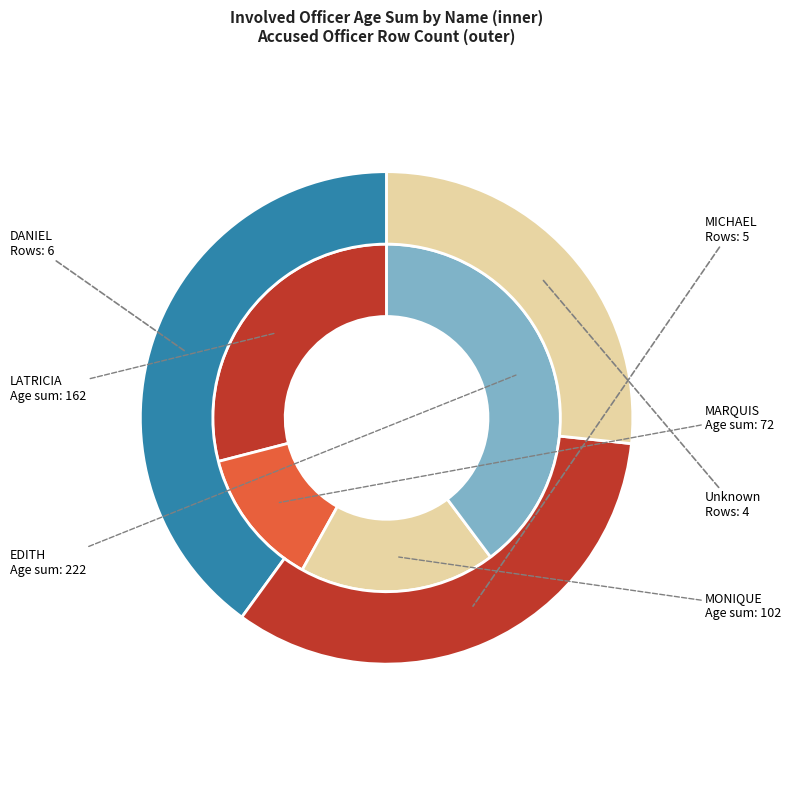

To the nearest percent, what portion does MARQUIS (14) represent?

11%